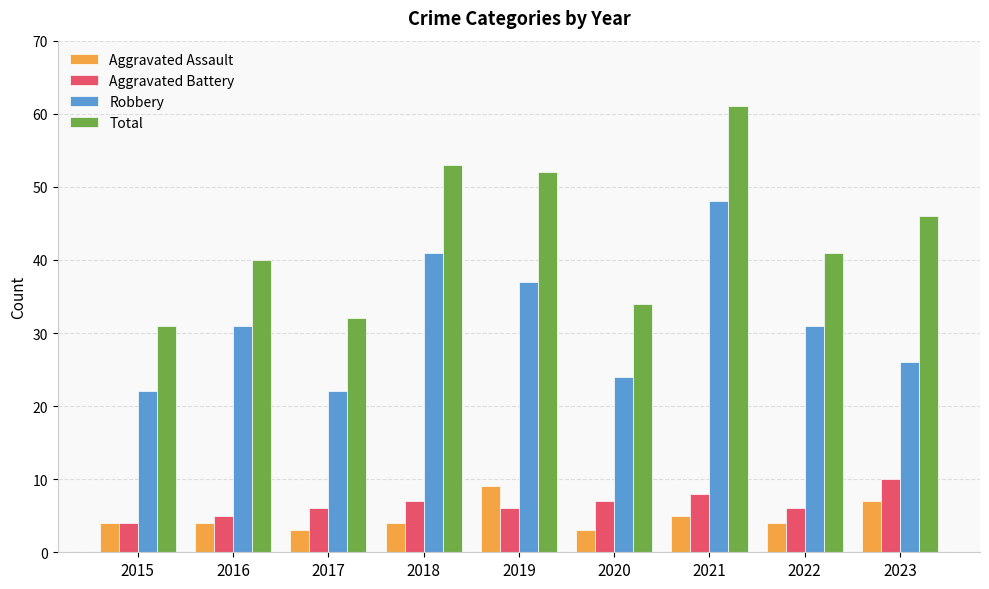

The value of Aggravated Assault at 2017 is 3. True or false?

True